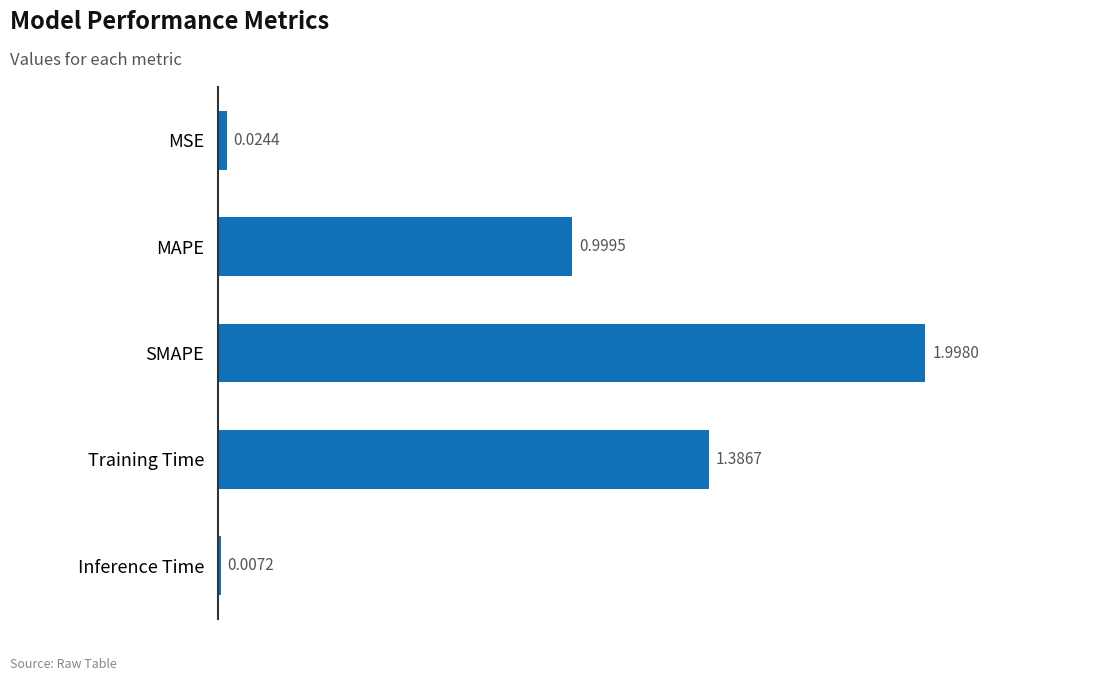

Which category has the highest value across all series?

SMAPE